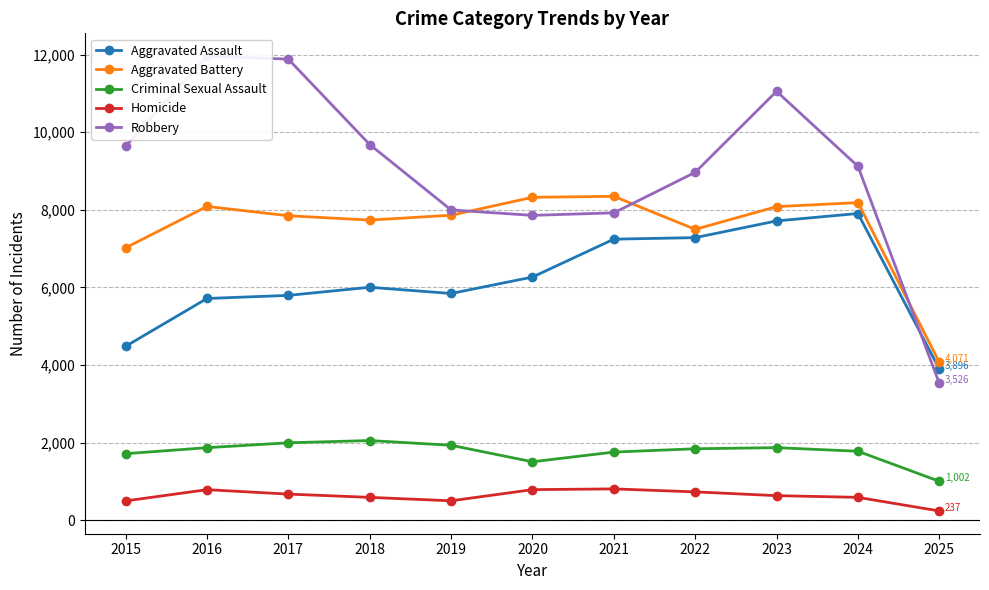

Does the chart display data point markers on the line(s)?

Yes